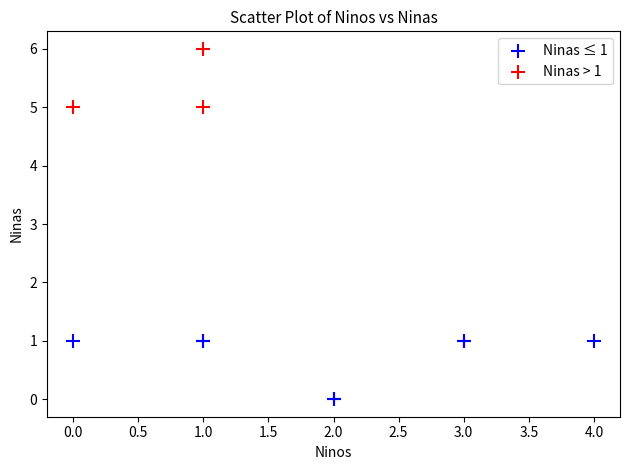

Which series contains the lowest Y value?

Ninas ≤ 1